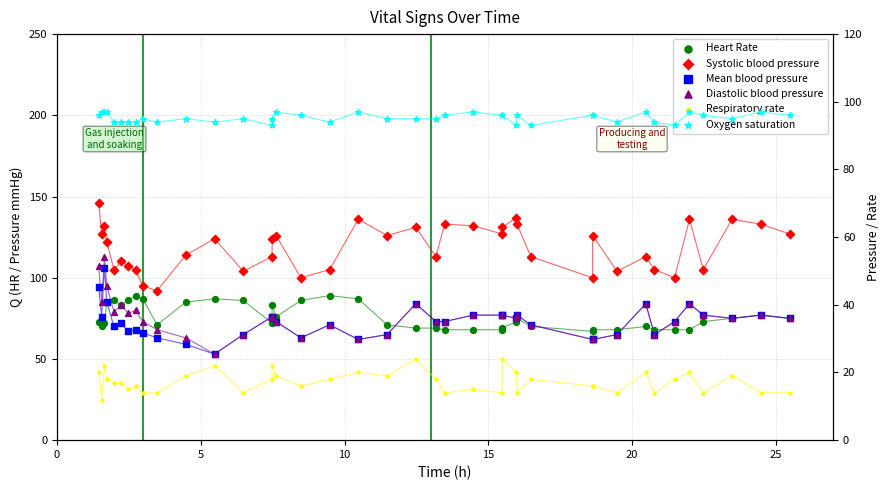

Which series has the largest total across all categories?

Systolic blood pressure